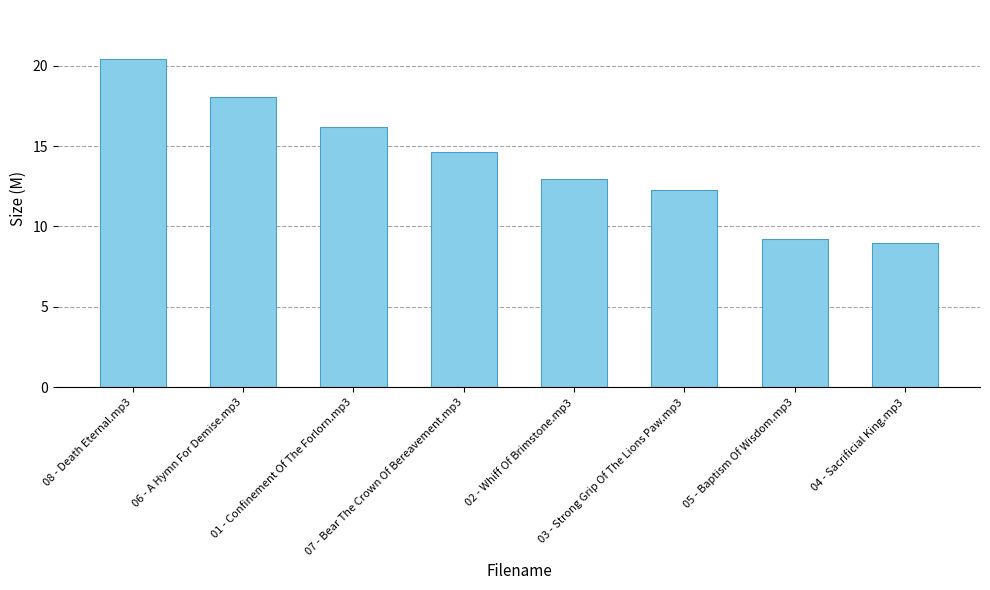

Rank the categories by value from lowest to highest.

04 - Sacrificial King.mp3, 05 - Baptism Of Wisdom.mp3, 03 - Strong Grip Of The Lions Paw.mp3, 02 - Whiff Of Brimstone.mp3, 07 - Bear The Crown Of Bereavement.mp3, 01 - Confinement Of The Forlorn.mp3, 06 - A Hymn For Demise.mp3, 08 - Death Eternal.mp3